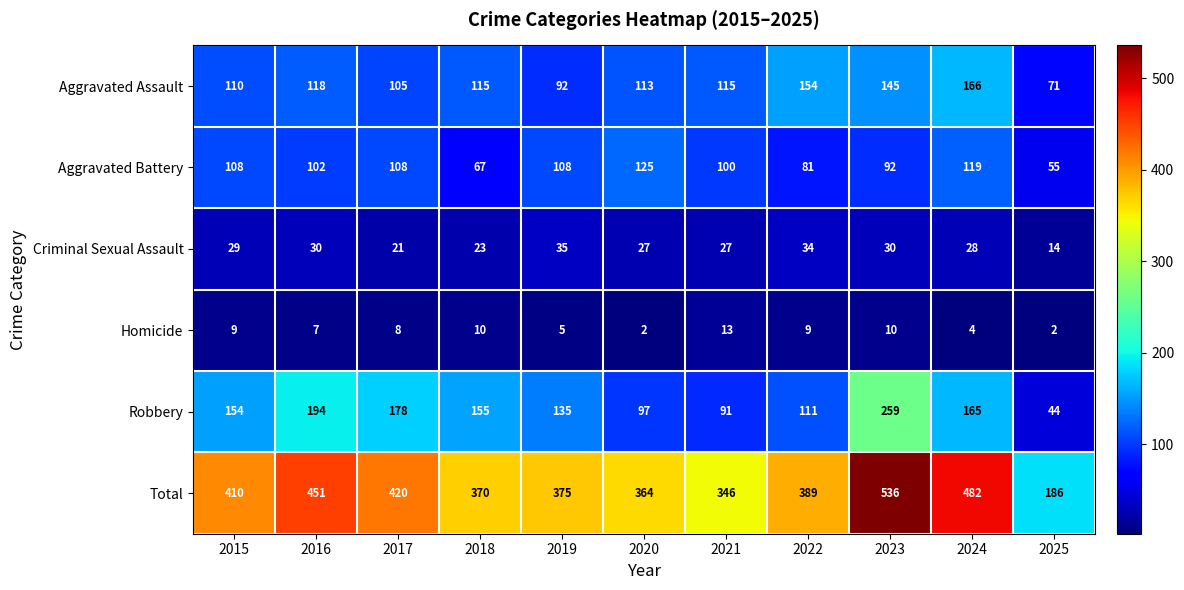

At which label does Criminal Sexual Assault first exceed 28?

2015